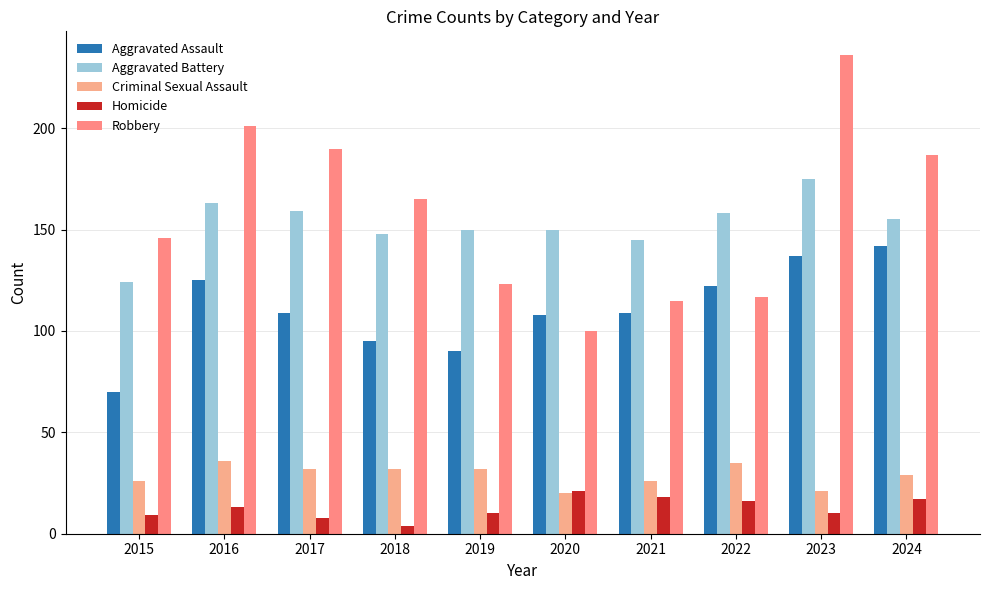

What value does the Aggravated Assault series have at 2023, to the nearest 5?

135